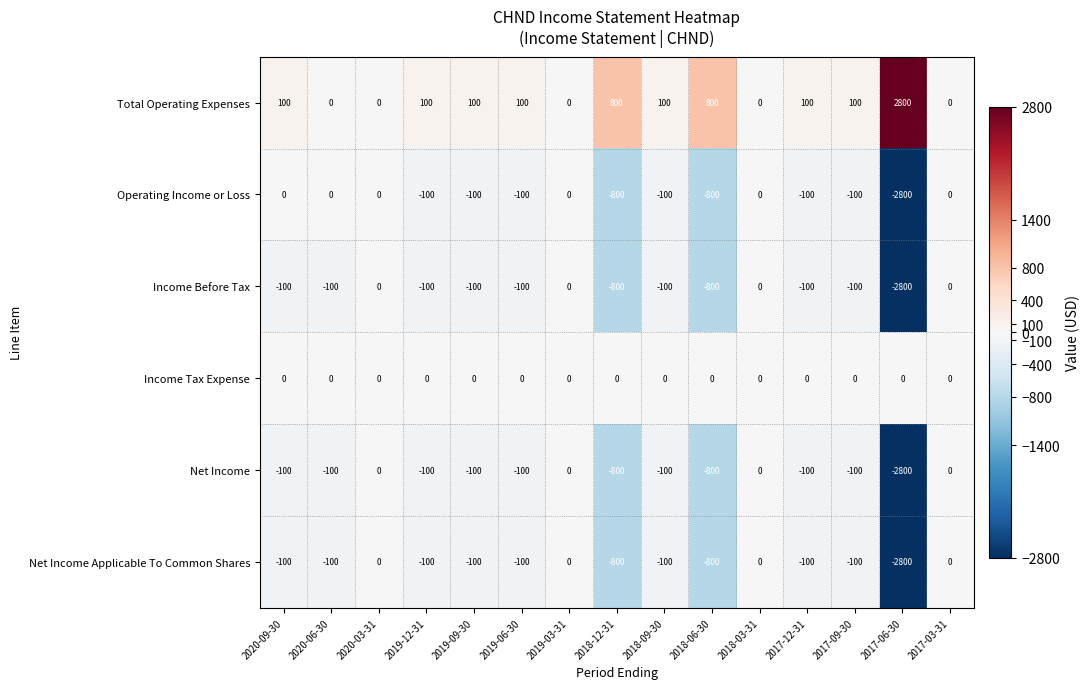

What is the approximate value of Net Income at 2018-12-31?

-800